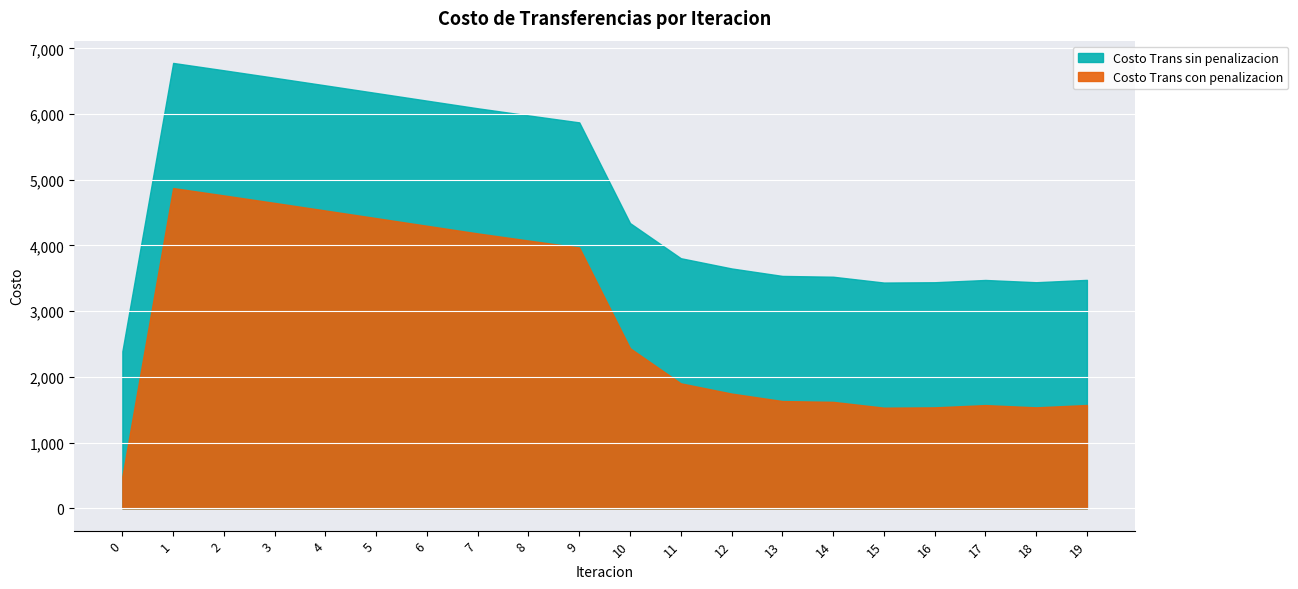

What is the spread (max minus min) of values at 19?

1903.9